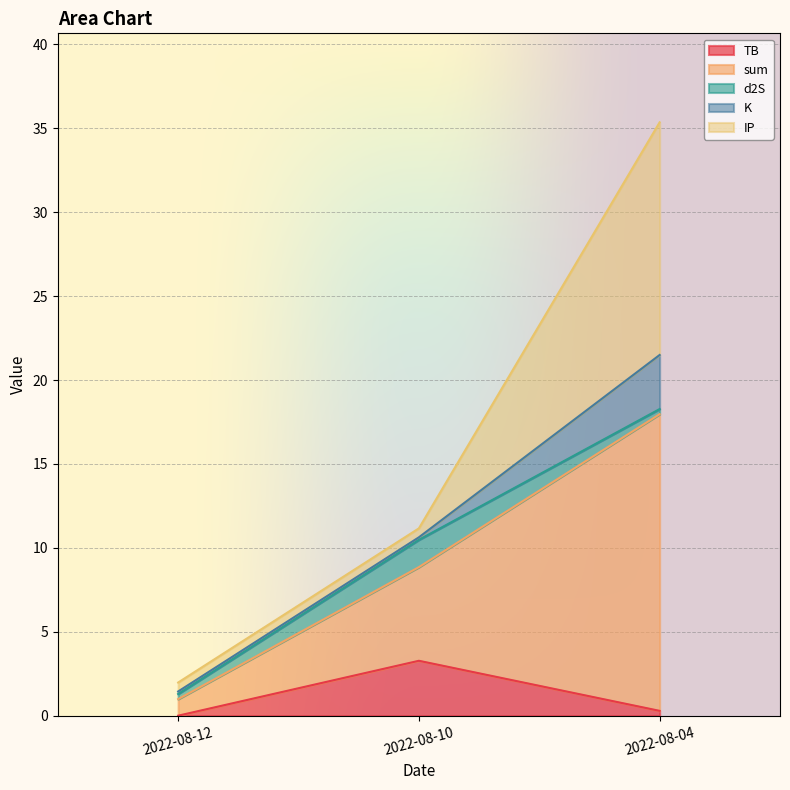

At which category is the sum across all series the highest?

2022-08-04